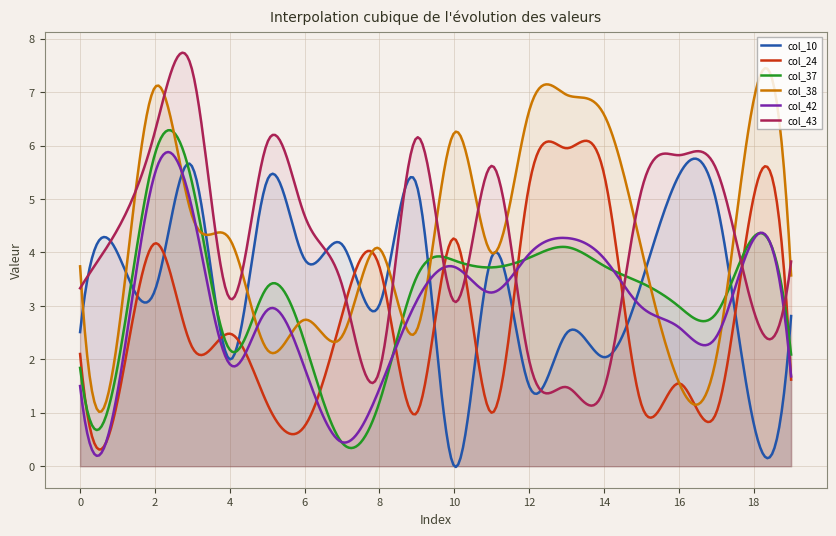

Rank the series by their maximum value, from highest to lowest.

col_43, col_38, col_37, col_24, col_42, col_10